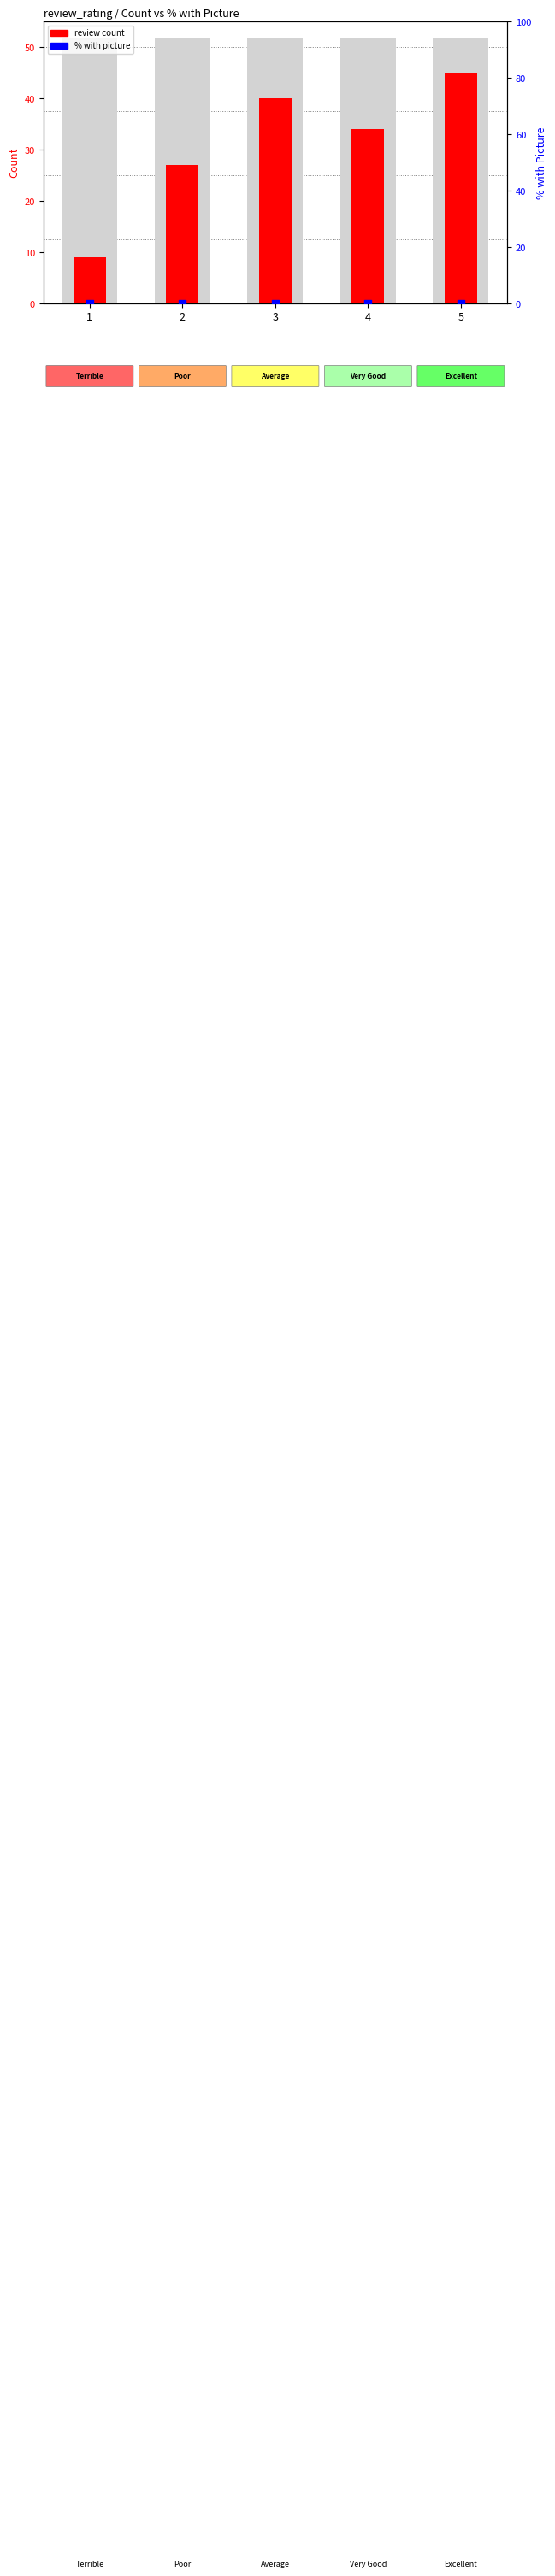

Which series contains the lowest Y value?

% with picture